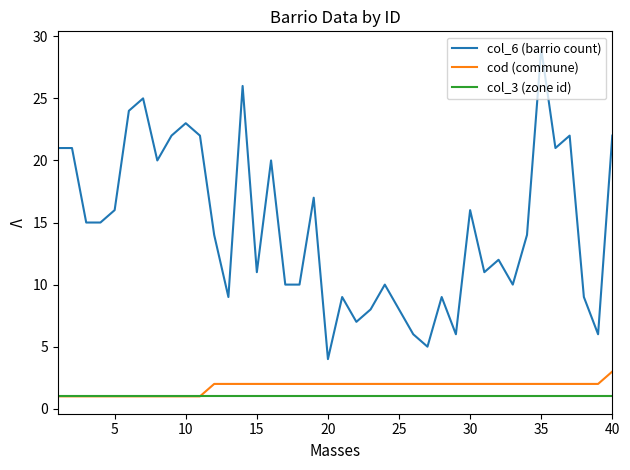

True or false: col_6 (barrio count) and cod (commune) intersect in this chart.

False